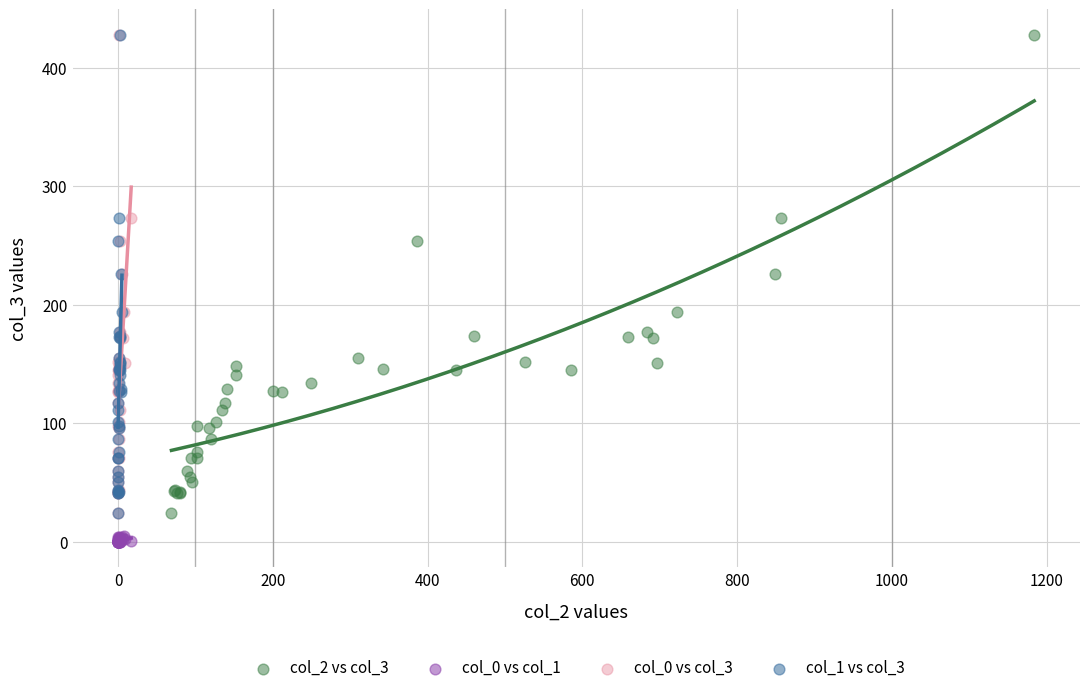

Which series contains the lowest Y value?

col_0 vs col_1